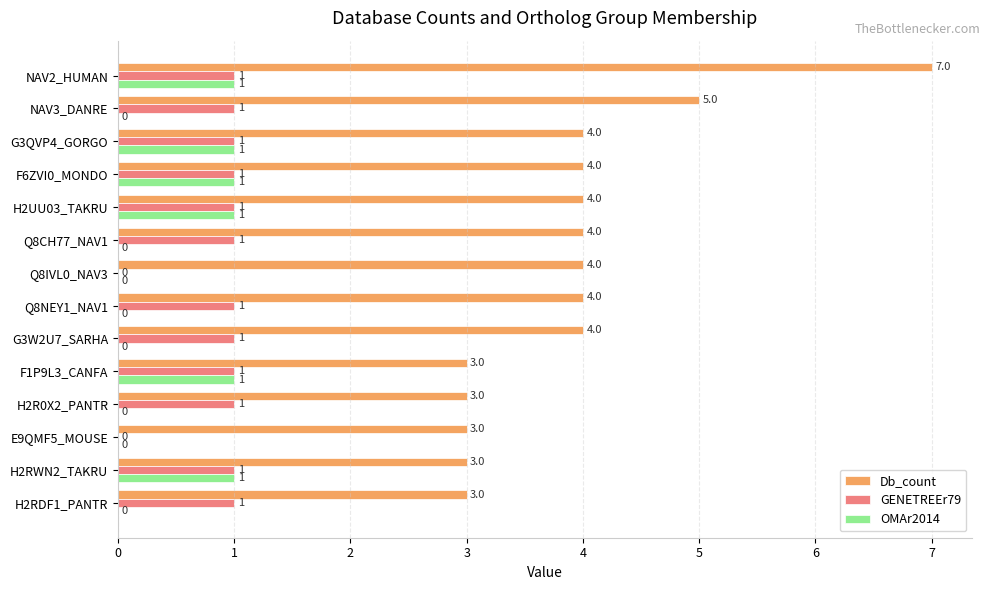

Which series has the largest total across all categories?

Db_count